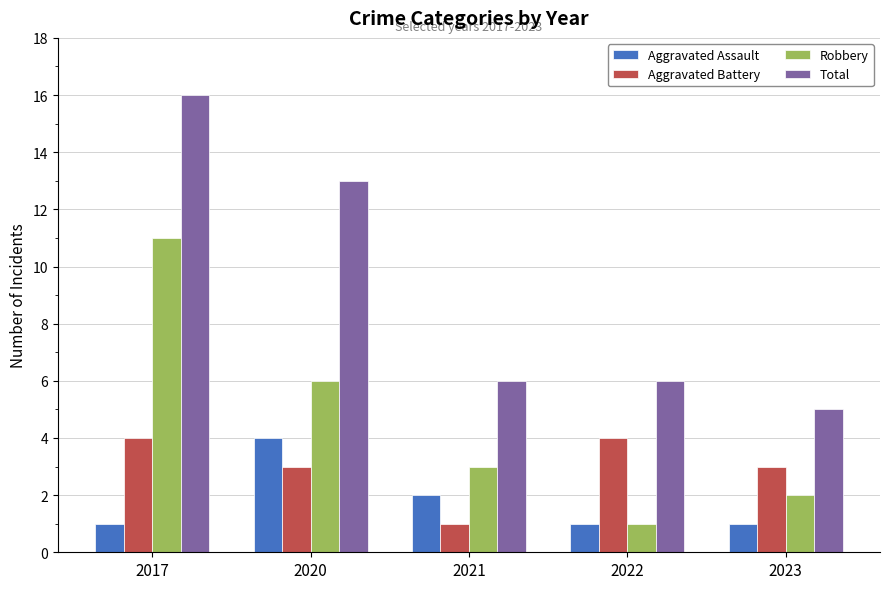

At how many categories does at least one series exceed 3?

5